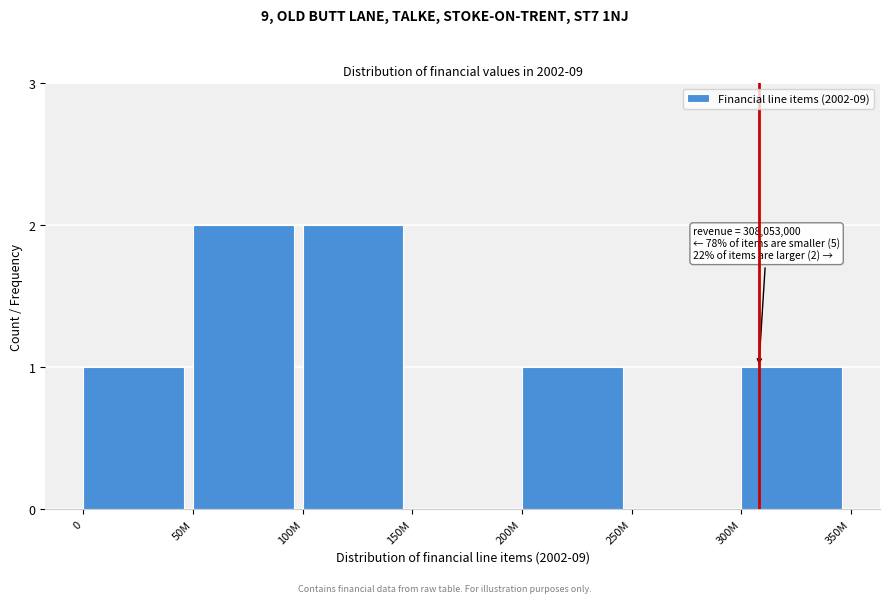

Reading left to right, extract all data points from this chart.

0=1	50M=2	100M=2	150M=0	200M=1	250M=0	300M=1